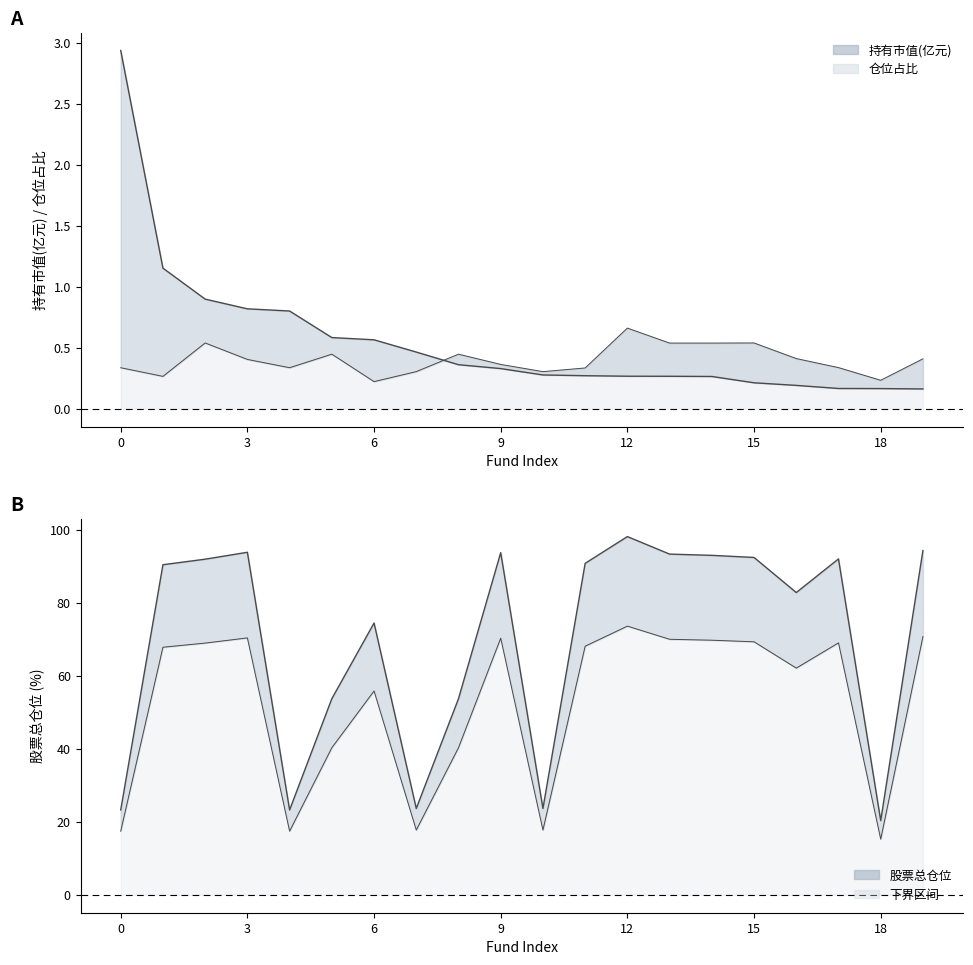

True or false: 股票总仓位 has more than 0 points higher than both neighbors.

True